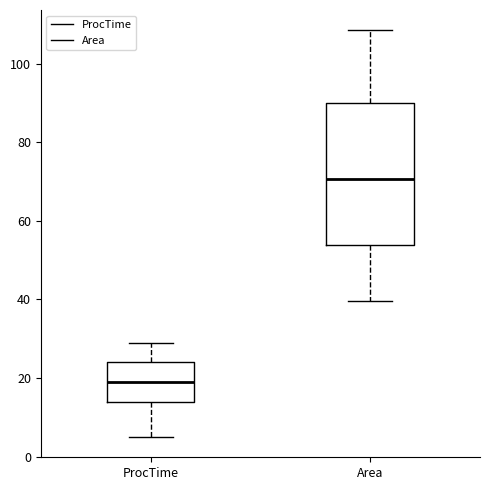

Which box's median line is the highest?

Area